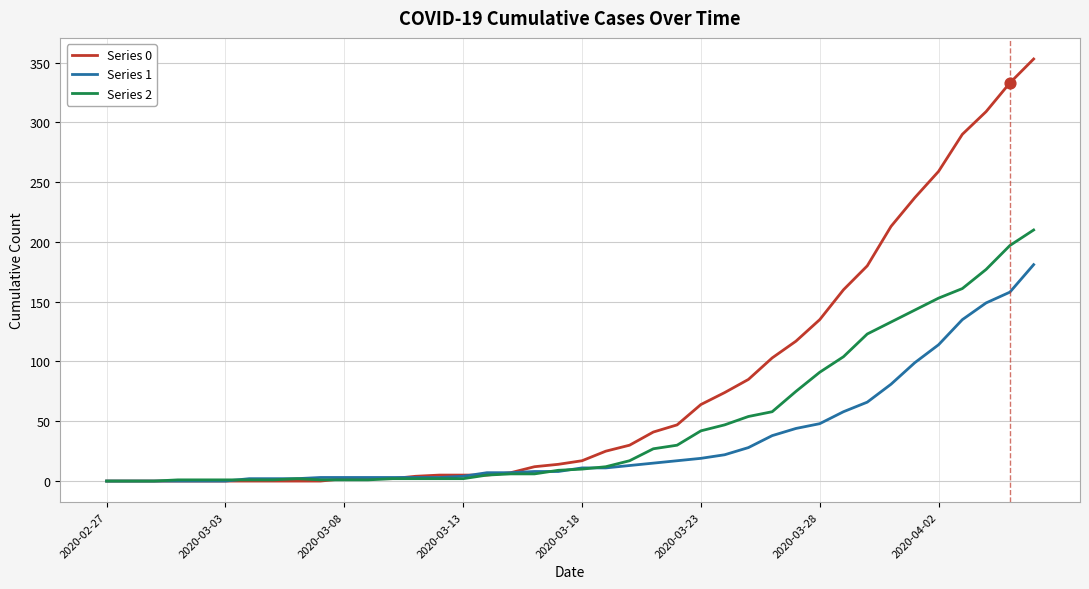

Which series has the largest total across all categories?

Series 0